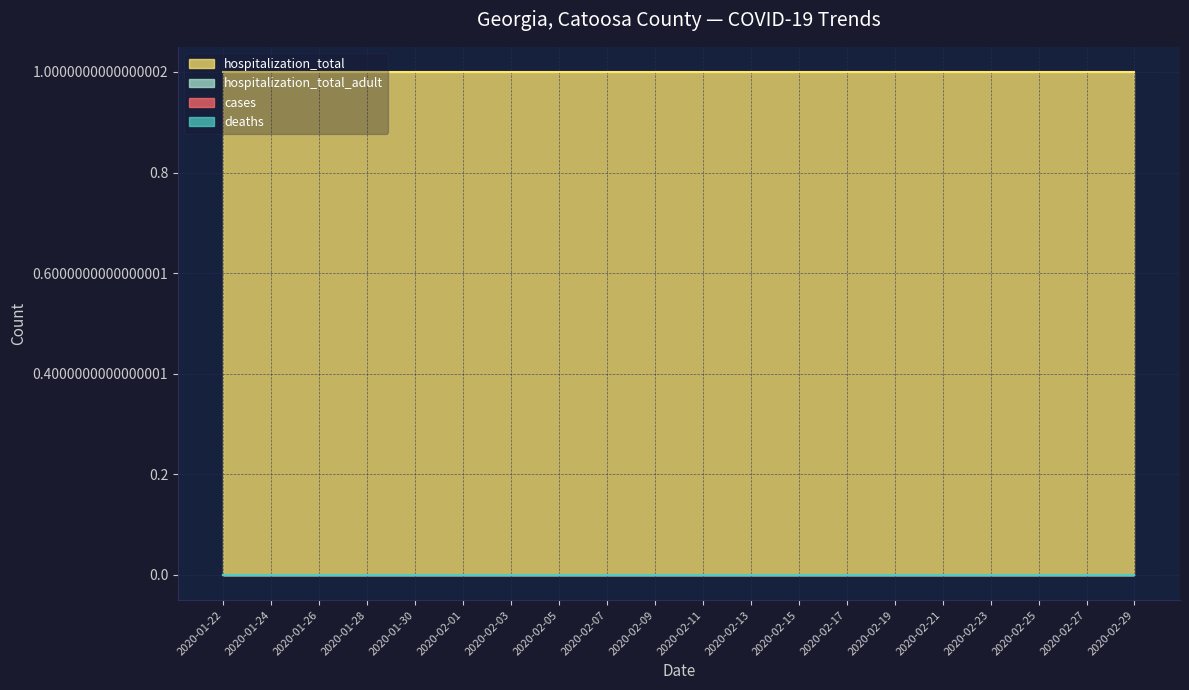

True or false: cases and hospitalization_total_adult cross at least once.

False